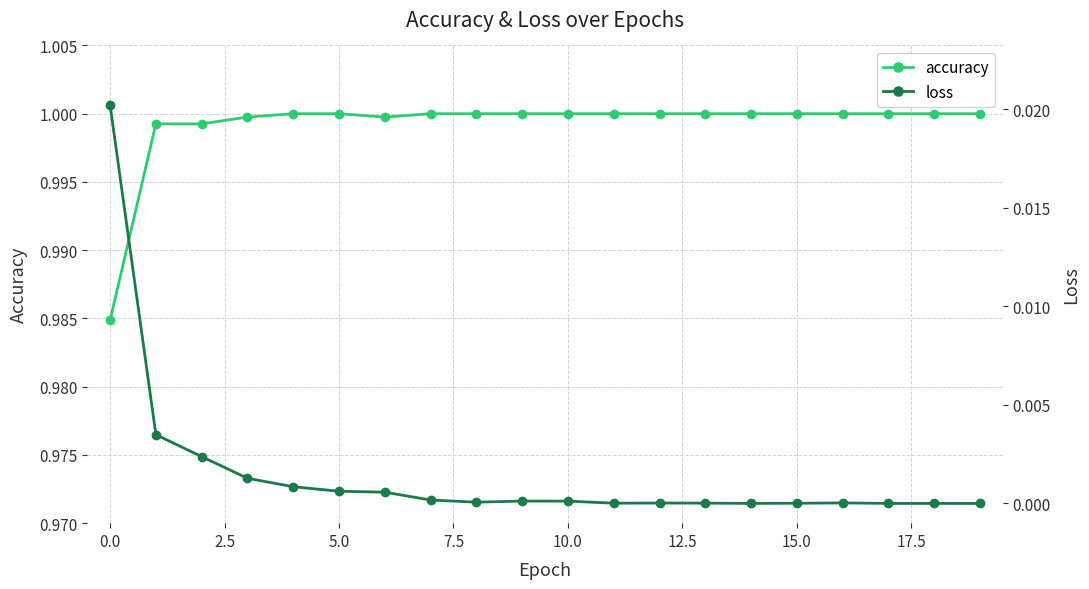

Is the value of loss at 10.0 greater than the value of accuracy at 11?

No